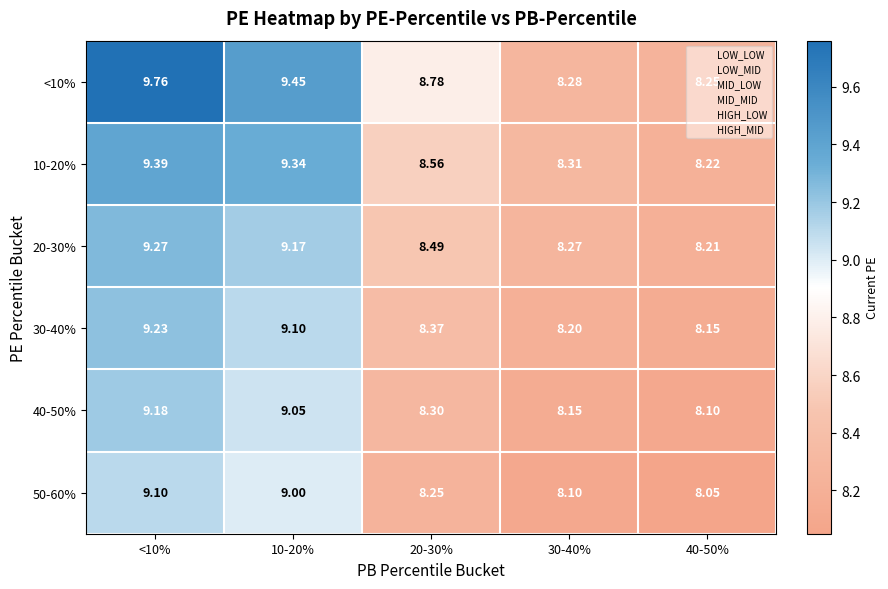

Rank the series at 30-40% from lowest to highest value.

50-60%, 40-50%, 30-40%, 20-30%, <10%, 10-20%